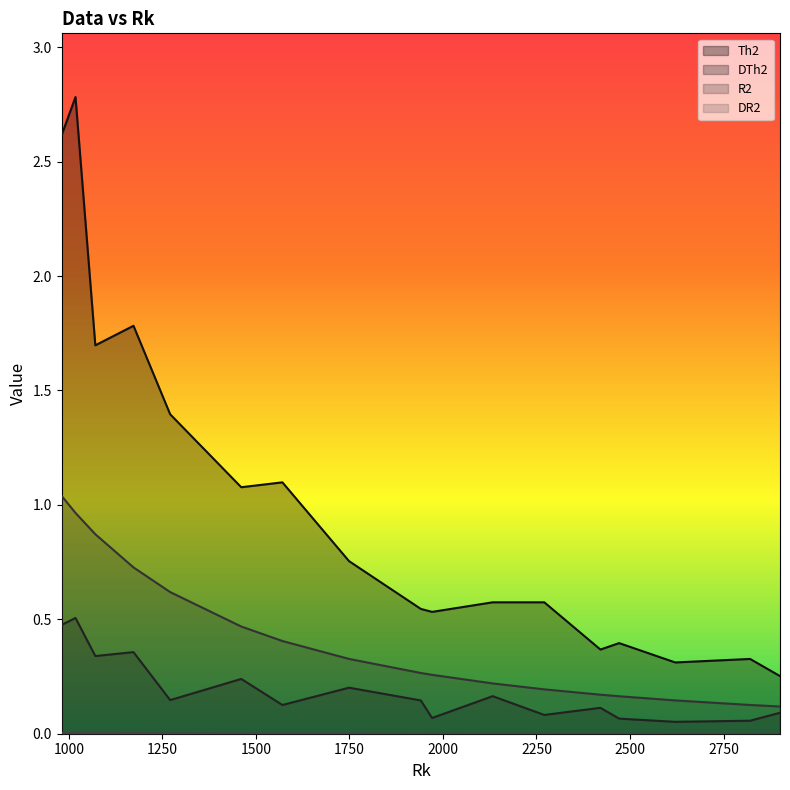

Which series has the widest spread of values?

Th2